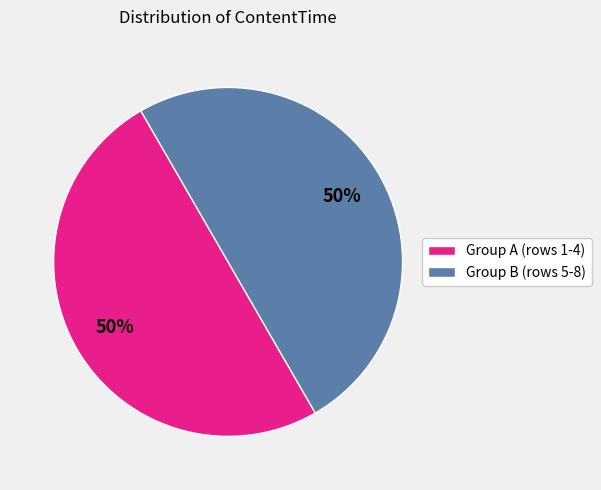

To the nearest percent, what is the combined percentage of Group A (rows 1-4) and Group B (rows 5-8)?

100%